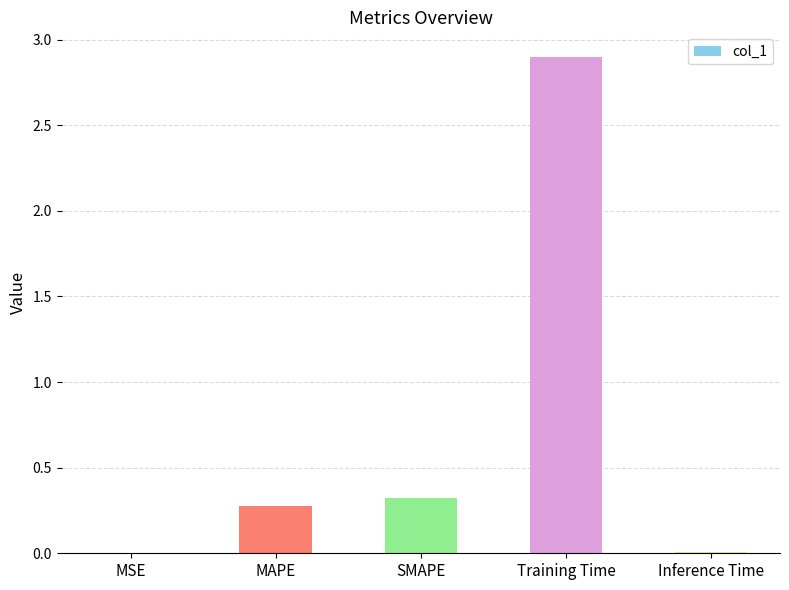

What is the change in value from MSE to SMAPE?

+0.3